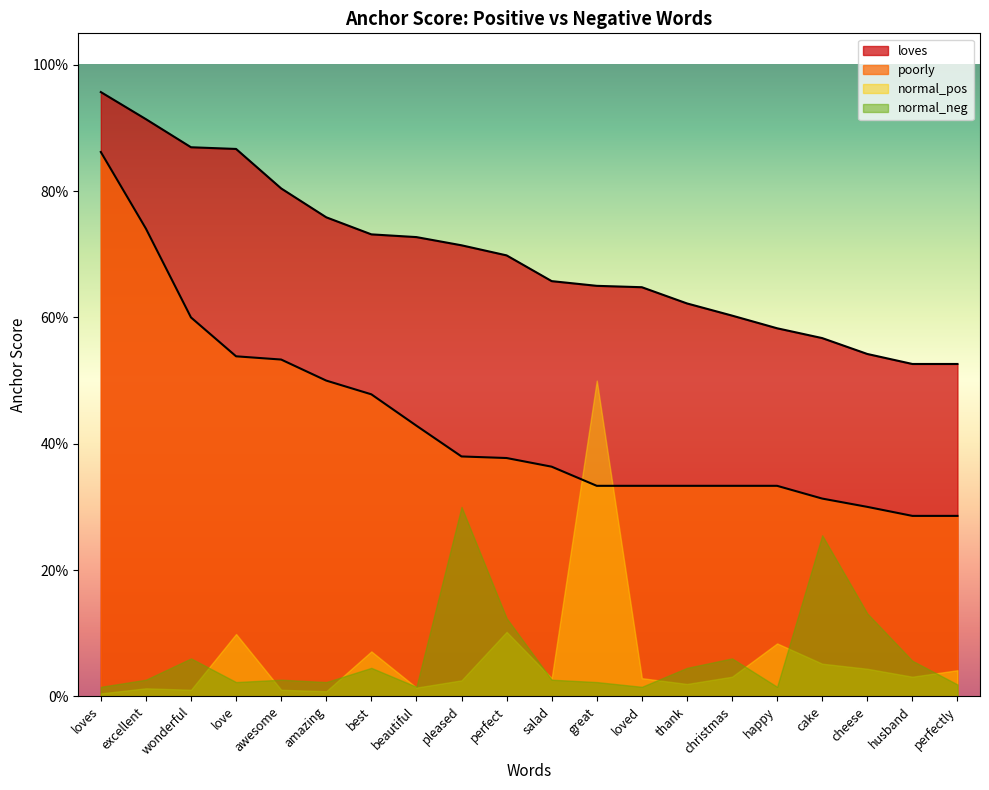

What is the label of the 9th point from the right?

great